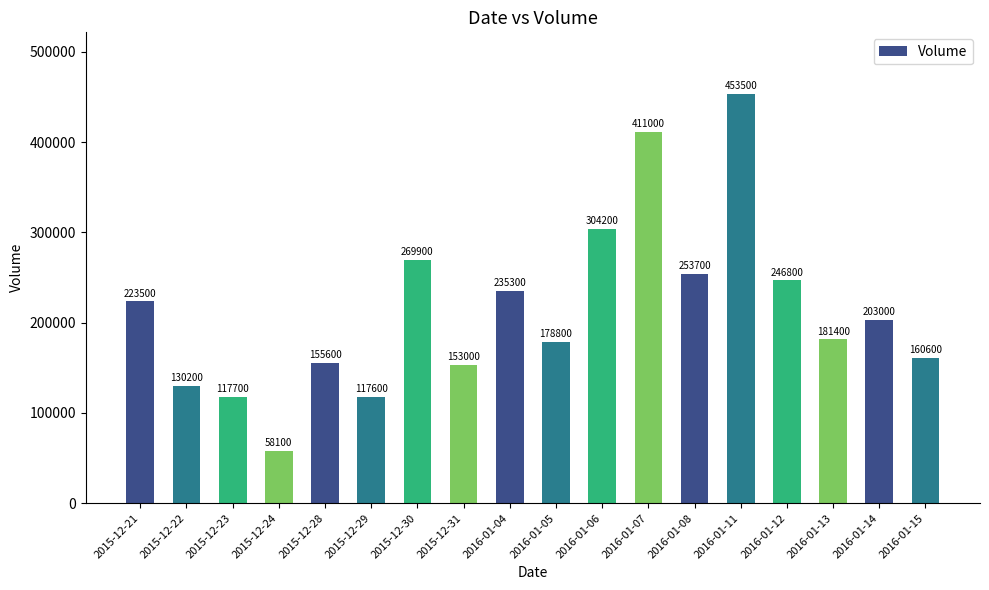

Where is the data nearest to the value 255800?

2016-01-08